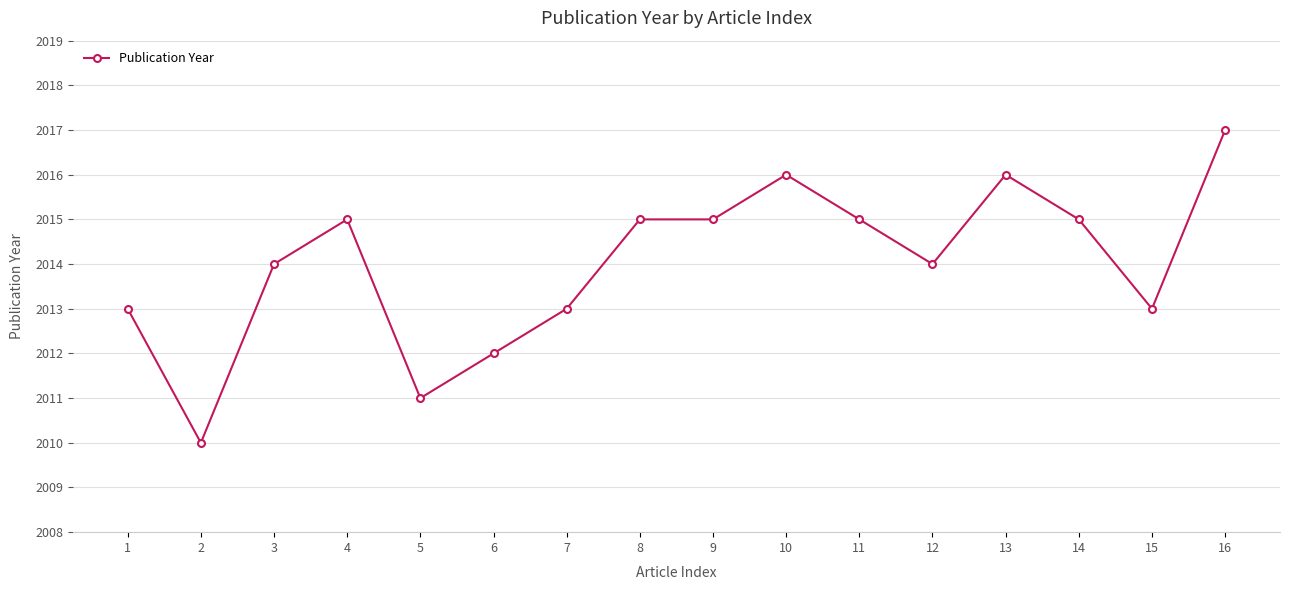

Where is the first local minimum?

2